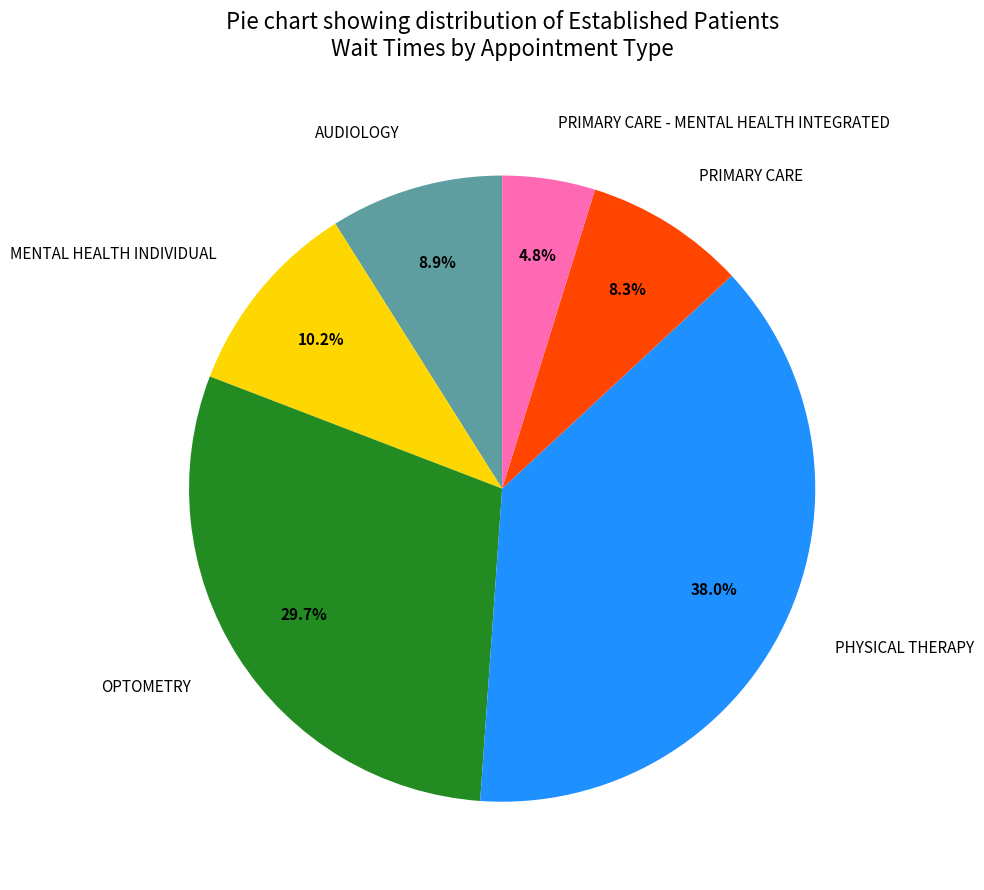

How many segments does this pie chart have?

6